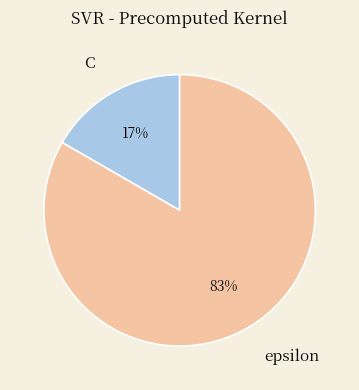

The C slice represents 28% of the pie. True or false?

False